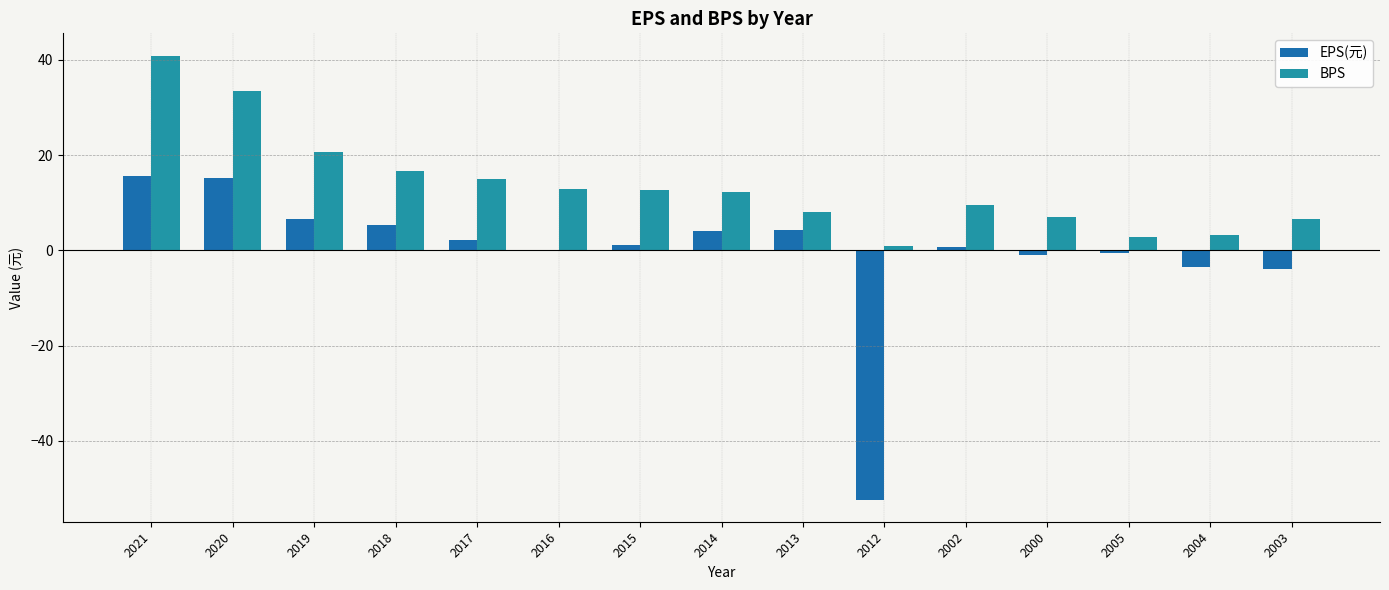

Which series has the widest spread of values?

EPS(元)